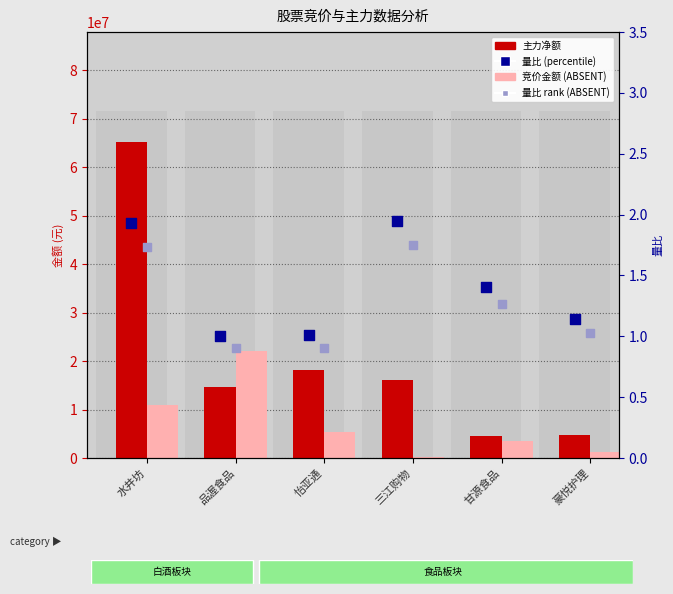

What is the total value across all series at 三江购物?

16295703.7